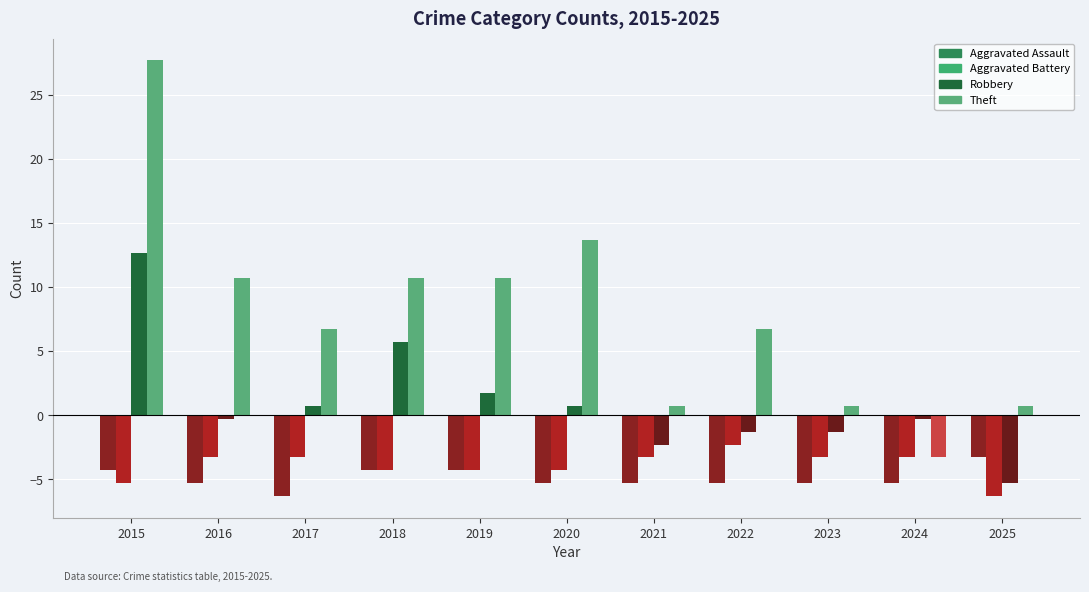

Reading right to left, transcribe all the data shown in this chart.

Aggravated Assault: 2025=-3.3	2024=-5.3	2023=-5.3	2022=-5.3	2021=-5.3	2020=-5.3	2019=-4.3	2018=-4.3	2017=-6.3	2016=-5.3	2015=-4.3
Aggravated Battery: 2025=-6.3	2024=-3.3	2023=-3.3	2022=-2.3	2021=-3.3	2020=-4.3	2019=-4.3	2018=-4.3	2017=-3.3	2016=-3.3	2015=-5.3
Robbery: 2025=-5.3	2024=-0.3	2023=-1.3	2022=-1.3	2021=-2.3	2020=0.7	2019=1.7	2018=5.7	2017=0.7	2016=-0.3	2015=12.7
Theft: 2025=0.7	2024=-3.3	2023=0.7	2022=6.7	2021=0.7	2020=13.7	2019=10.7	2018=10.7	2017=6.7	2016=10.7	2015=27.7